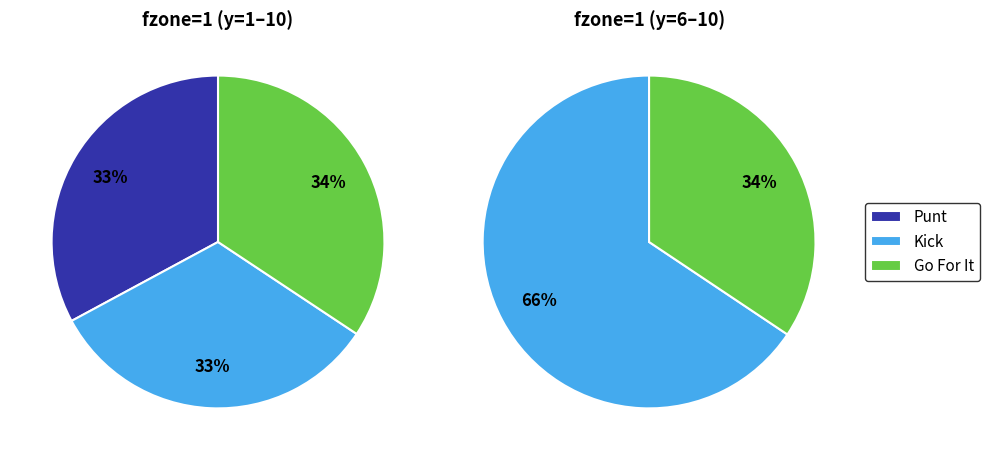

Is there any slice that represents more than half of the pie?

No